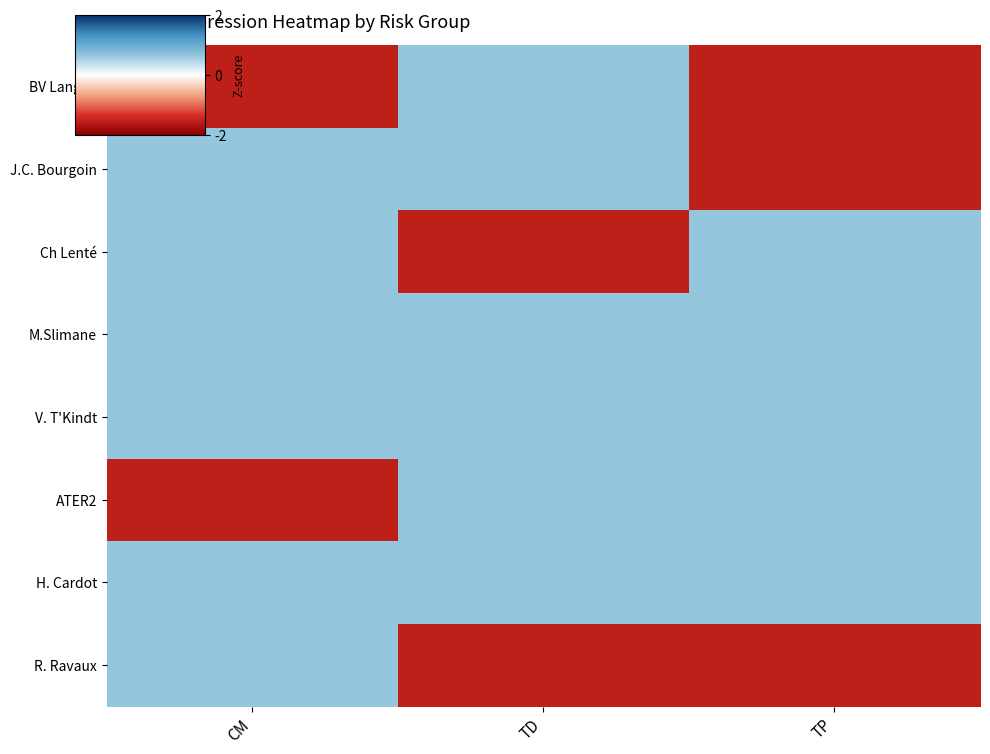

What is the maximum value shown in the chart?

0.6